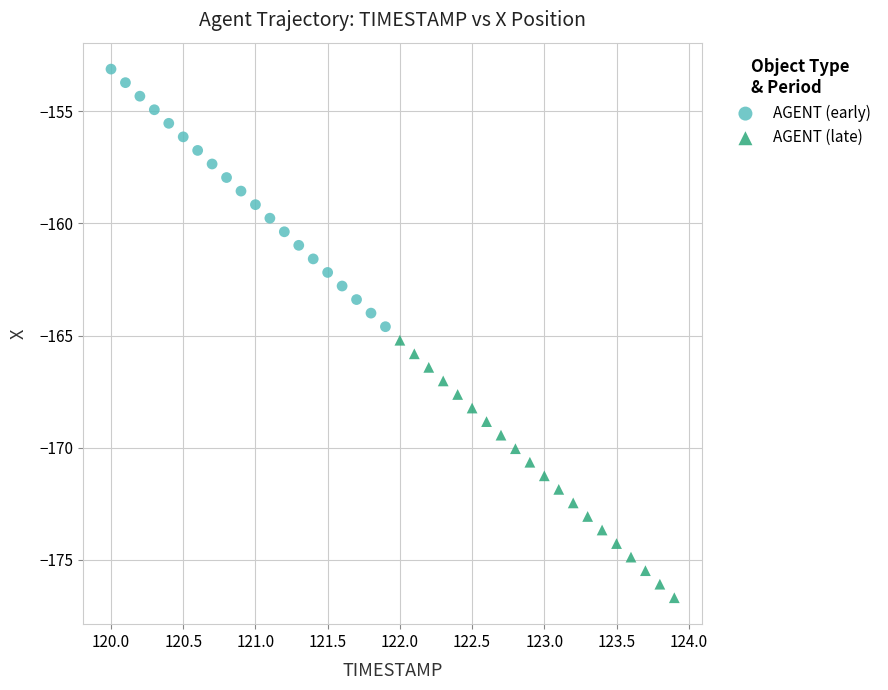

Which series has the widest spread of Y values?

AGENT (early)